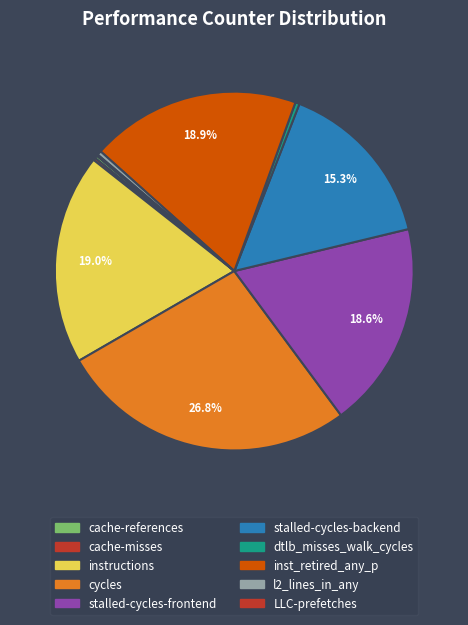

Approximately how many times larger is the value at l2_lines_in_any compared to cache-misses?

1.8